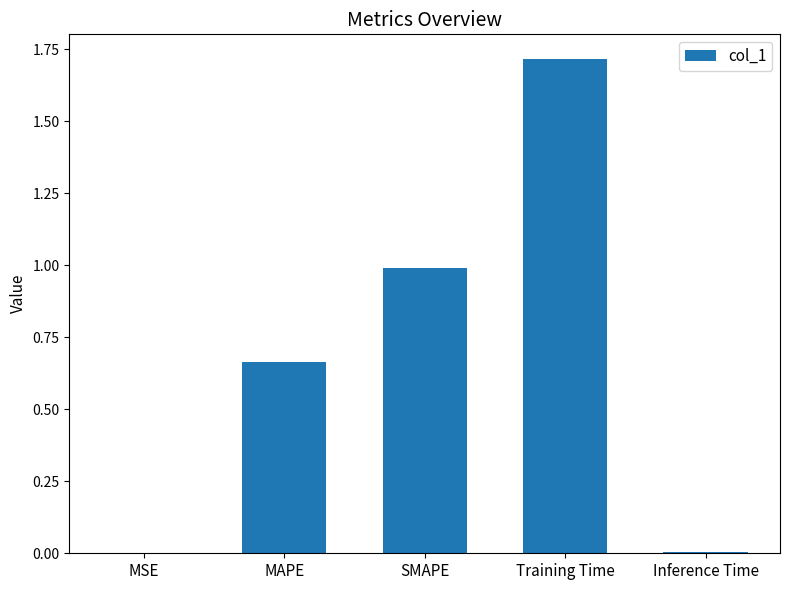

Does the chart contain stacked bars?

No